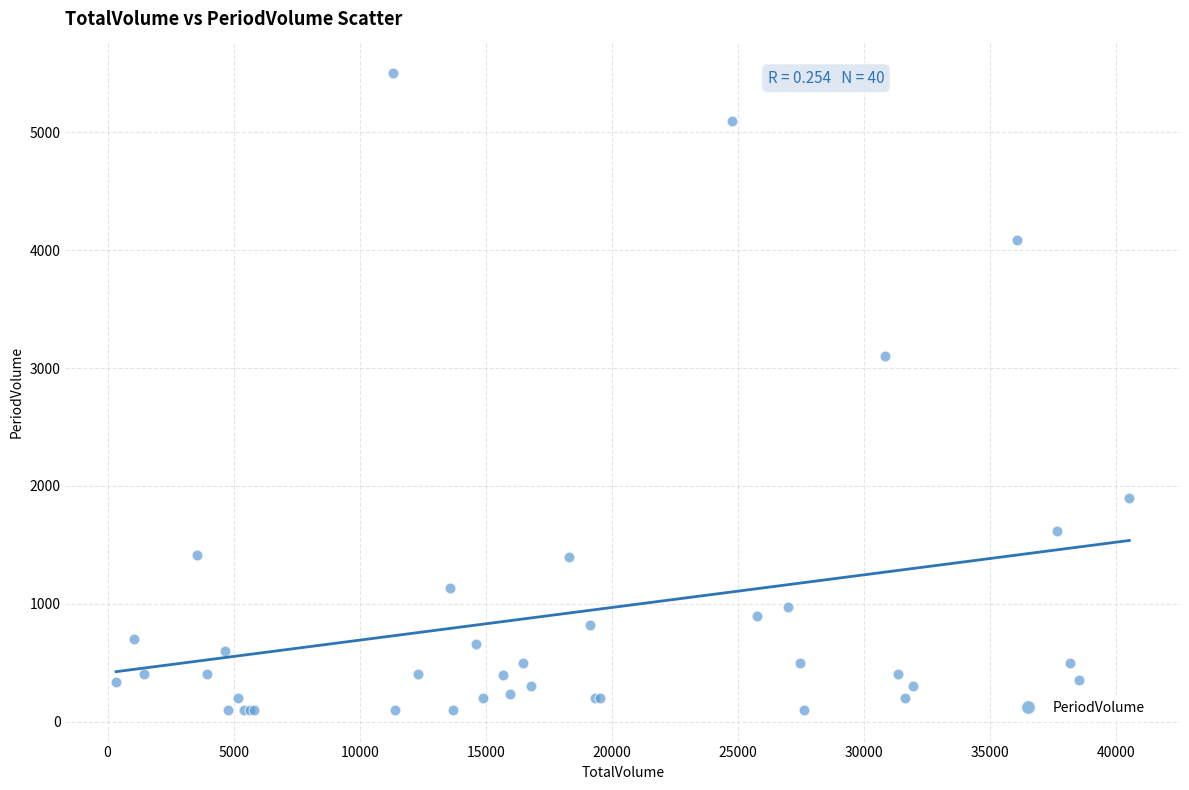

What Y value in the scatter plot is closest to 2800?

3100